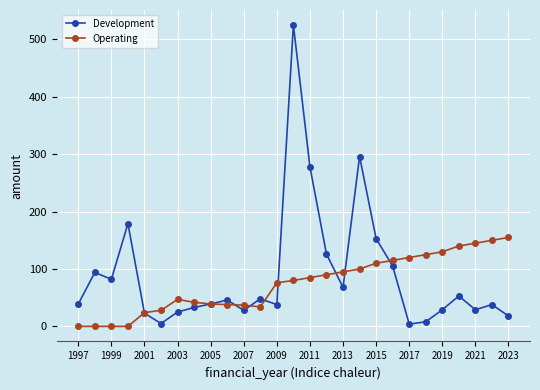

Count the number of data series in this chart.

2